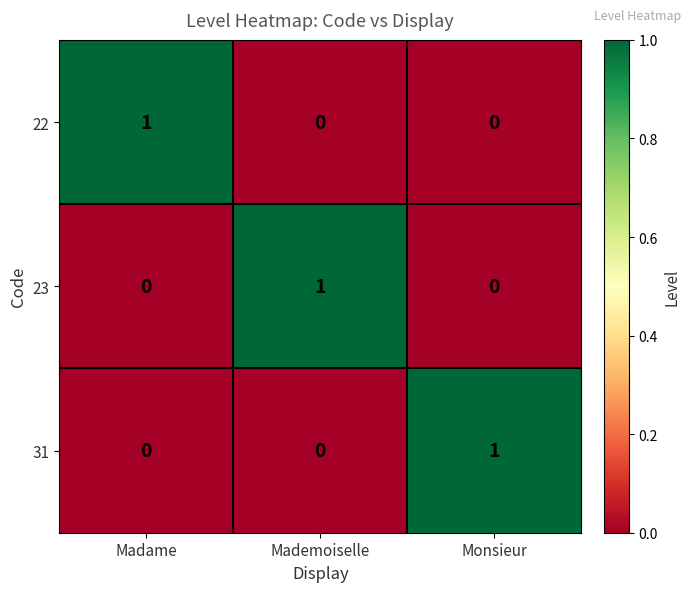

Count the 22 values in the range 0 to 1.

3